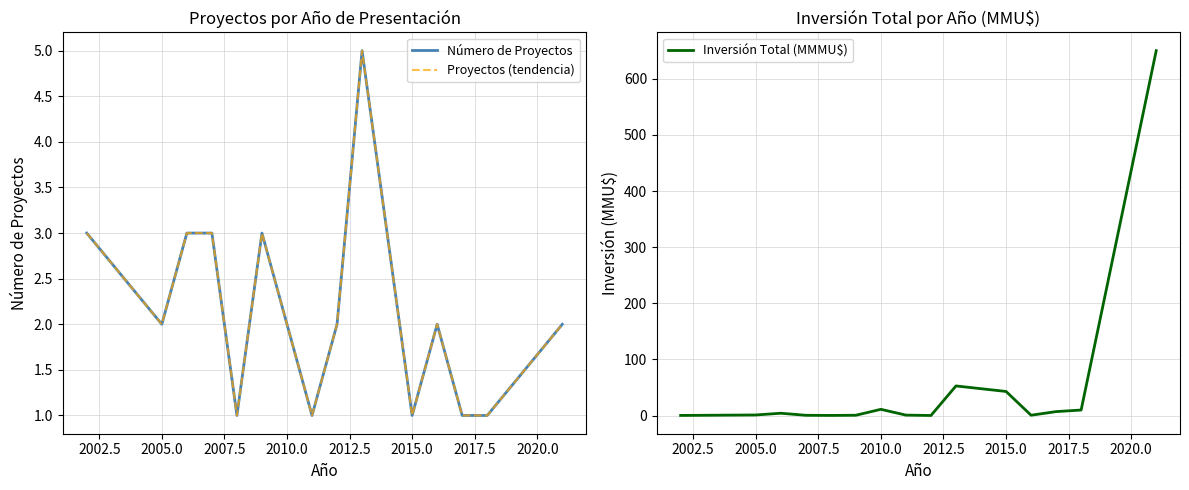

What is the highest value of the Inversión Total (MMMU$) series?

650.0